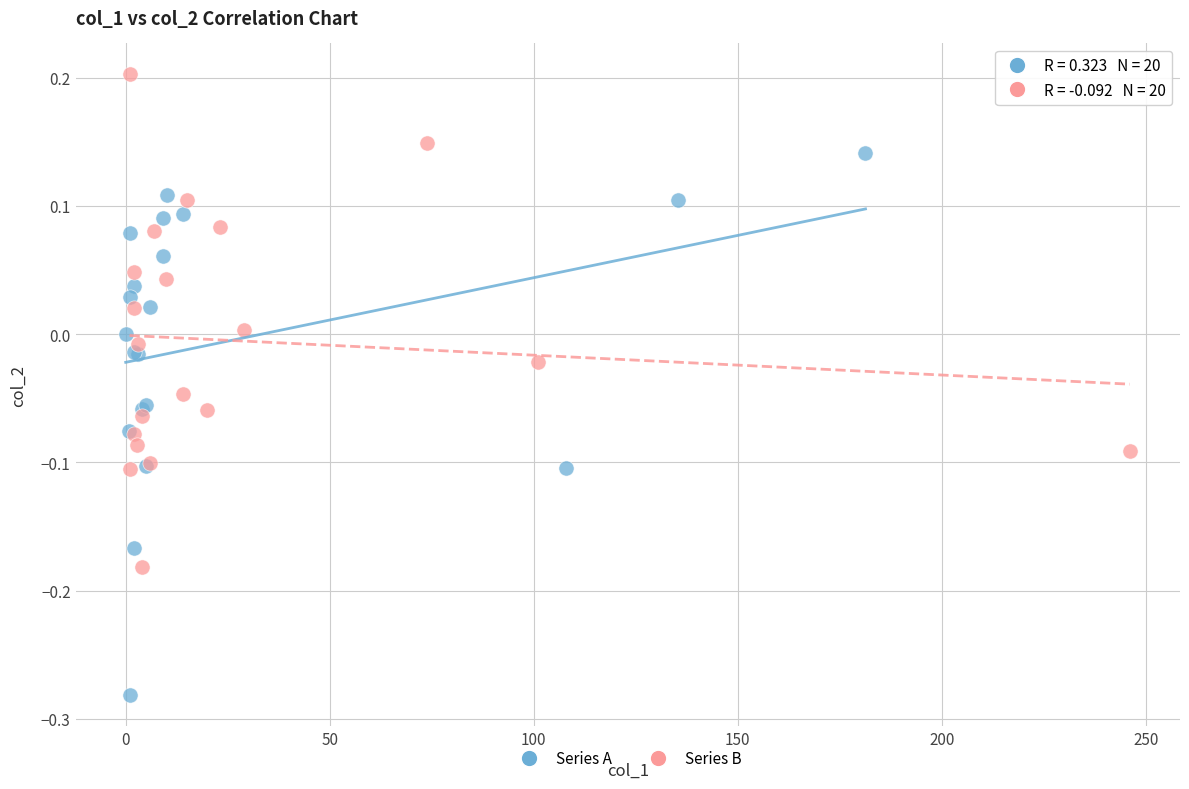

Which series has the widest spread of Y values?

Series A